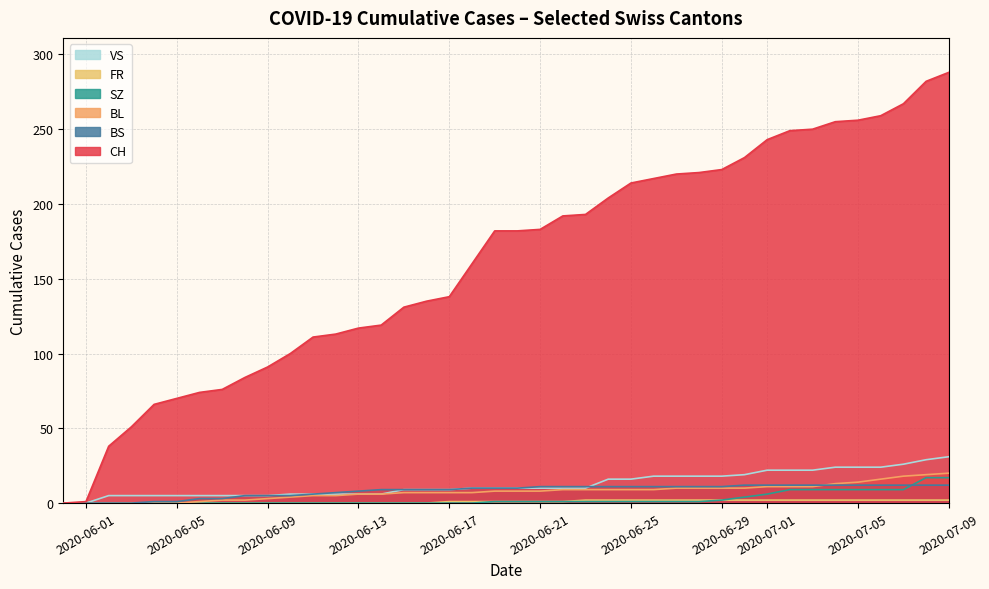

Which series has the widest spread of values?

CH